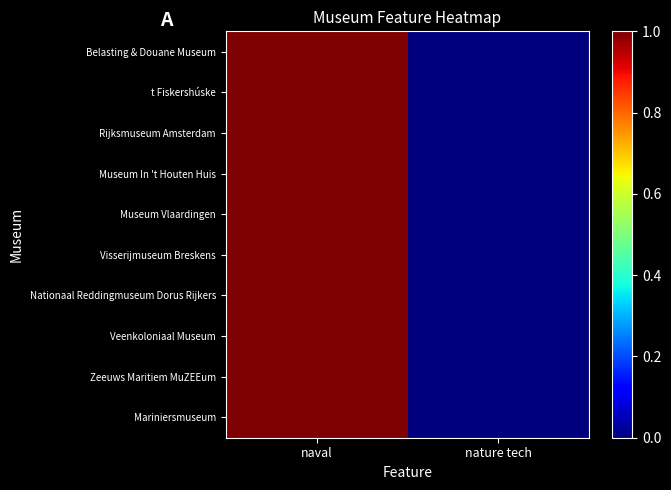

Which series has the largest total across all categories?

Mariniersmuseum